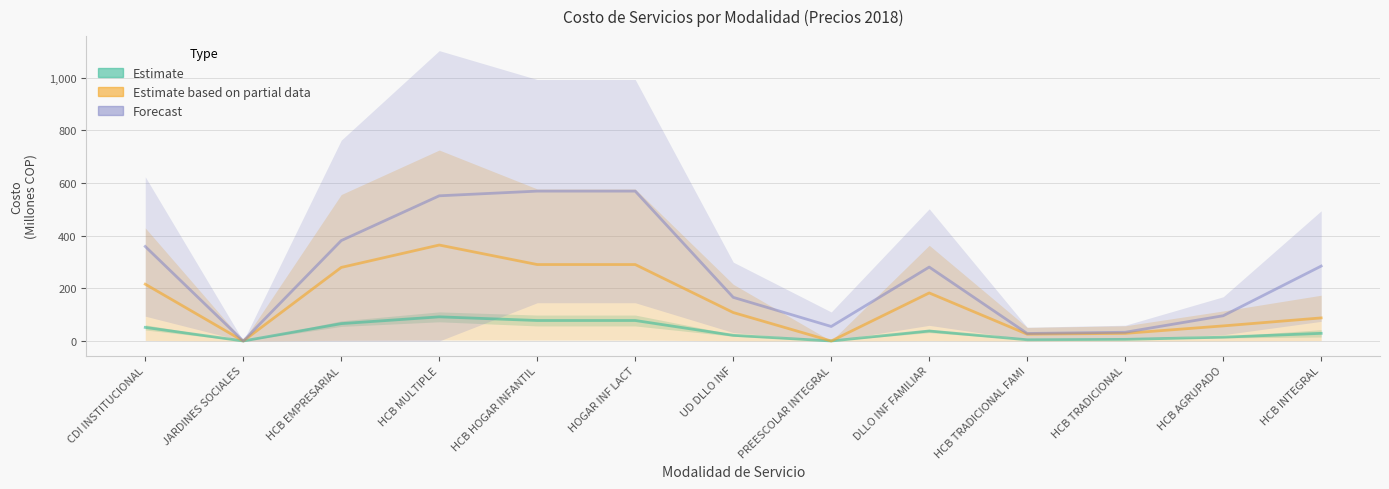

What are all the series names shown in the legend?

Estimate, Estimate based on partial data, Forecast